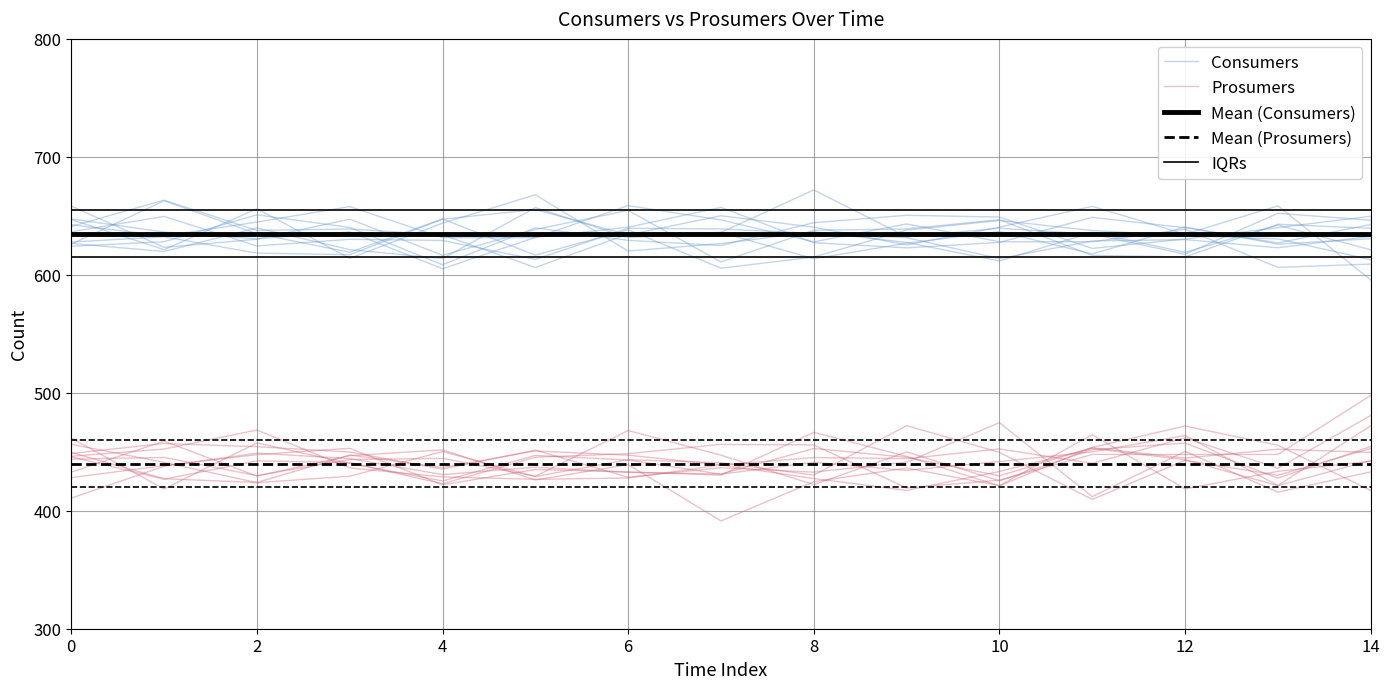

In Prosumers, how many points are higher than both neighbors (excluding endpoints)?

5